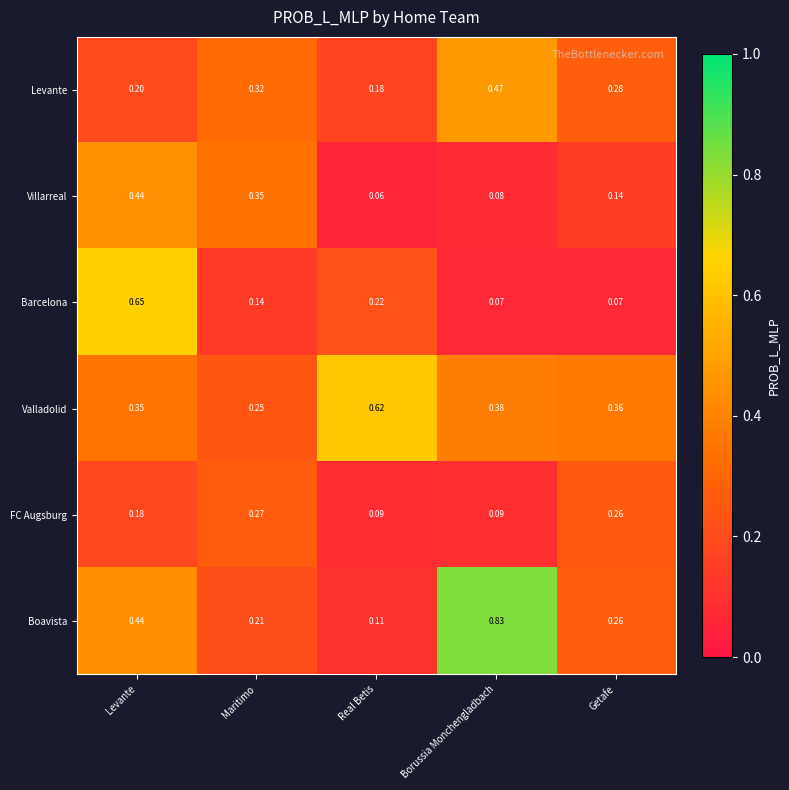

At which category does the chart reach its peak across all series?

Borussia Monchengladbach